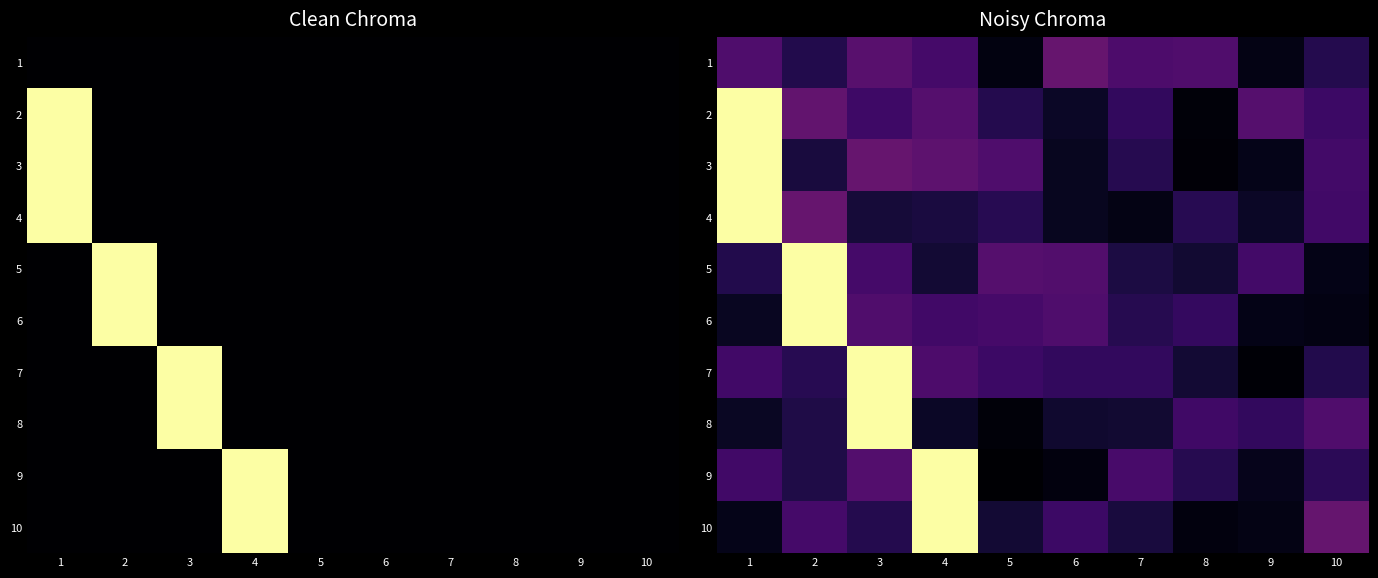

What is the average value of the 8 series?

0.2